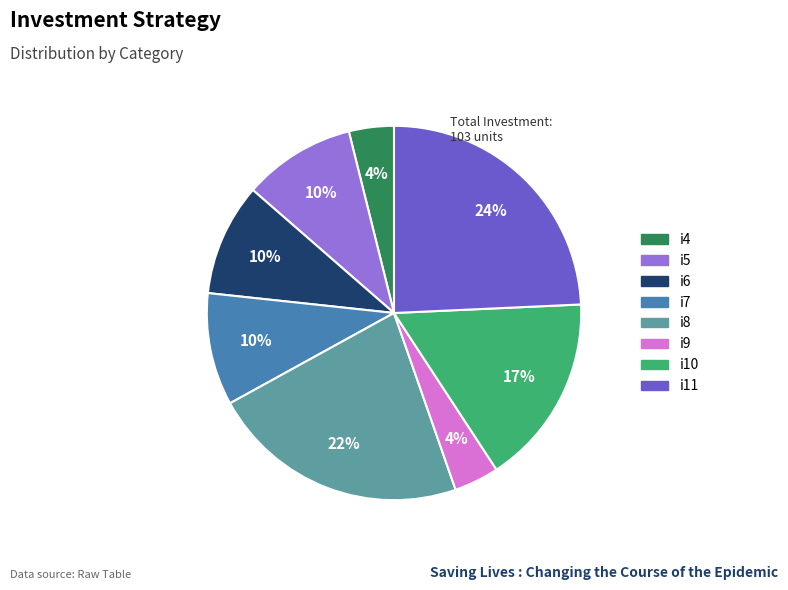

True or false: i4 accounts for 4% of the total.

True